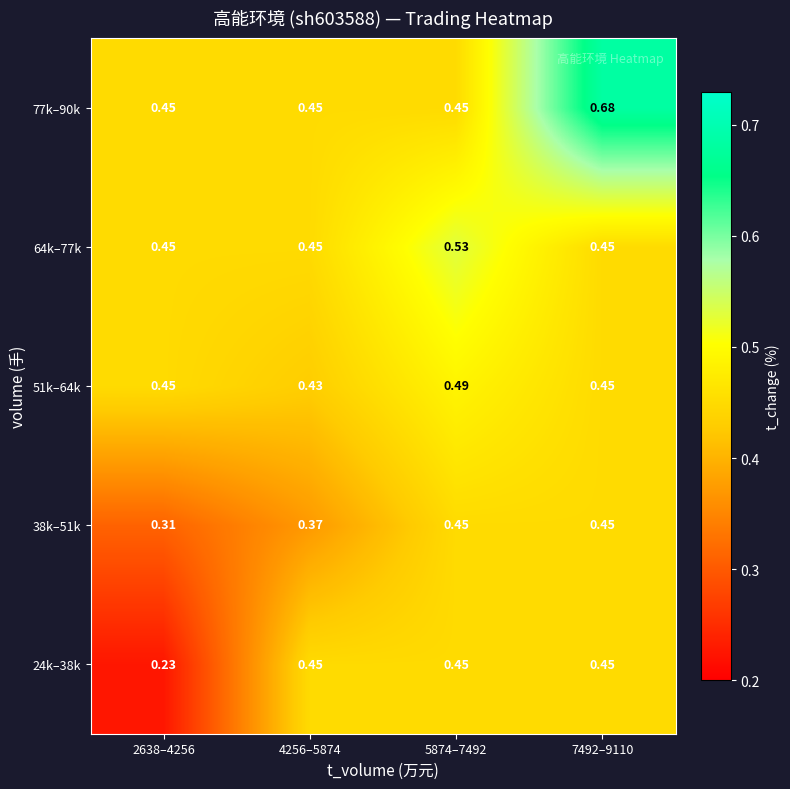

Is the value of 51k–64k at 4256–5874 greater than the value of 38k–51k at 4256–5874?

Yes